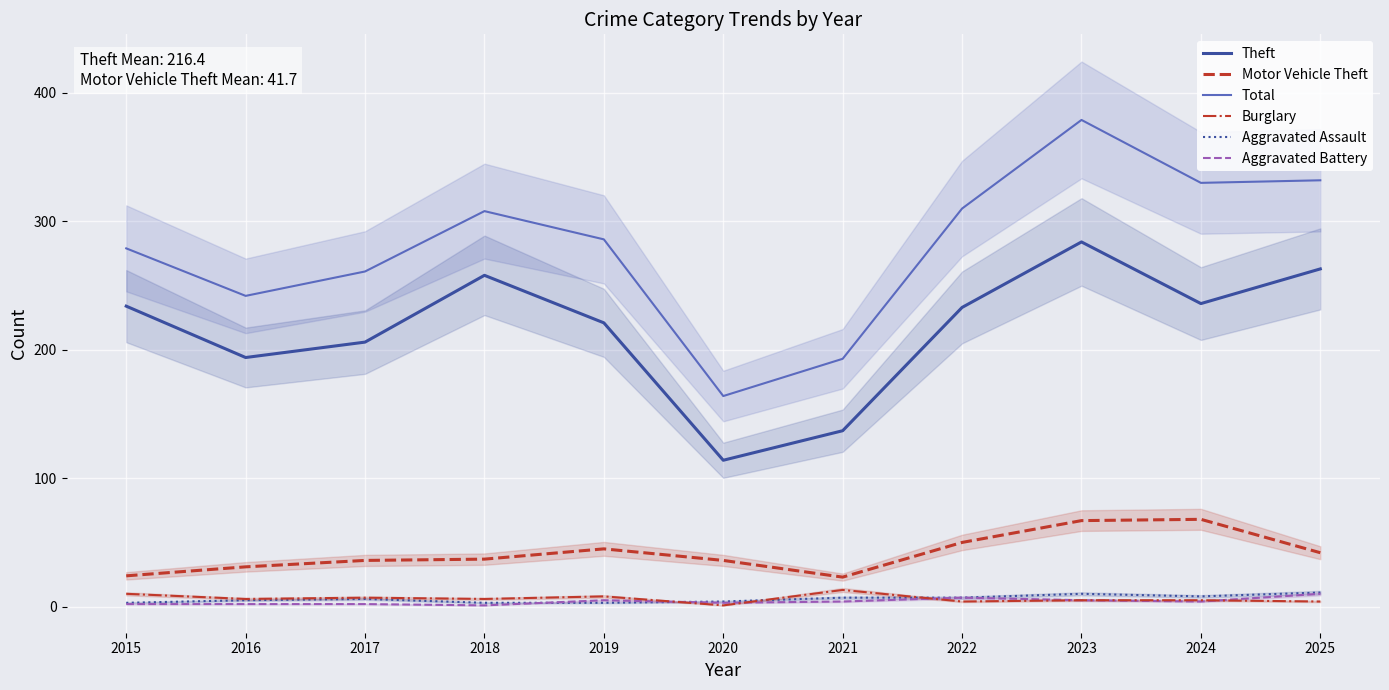

At which category is the sum across all series the highest?

2023